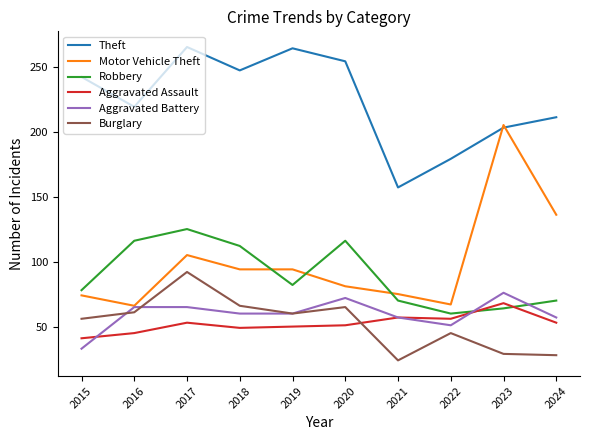

What is the minimum value for Theft?

157